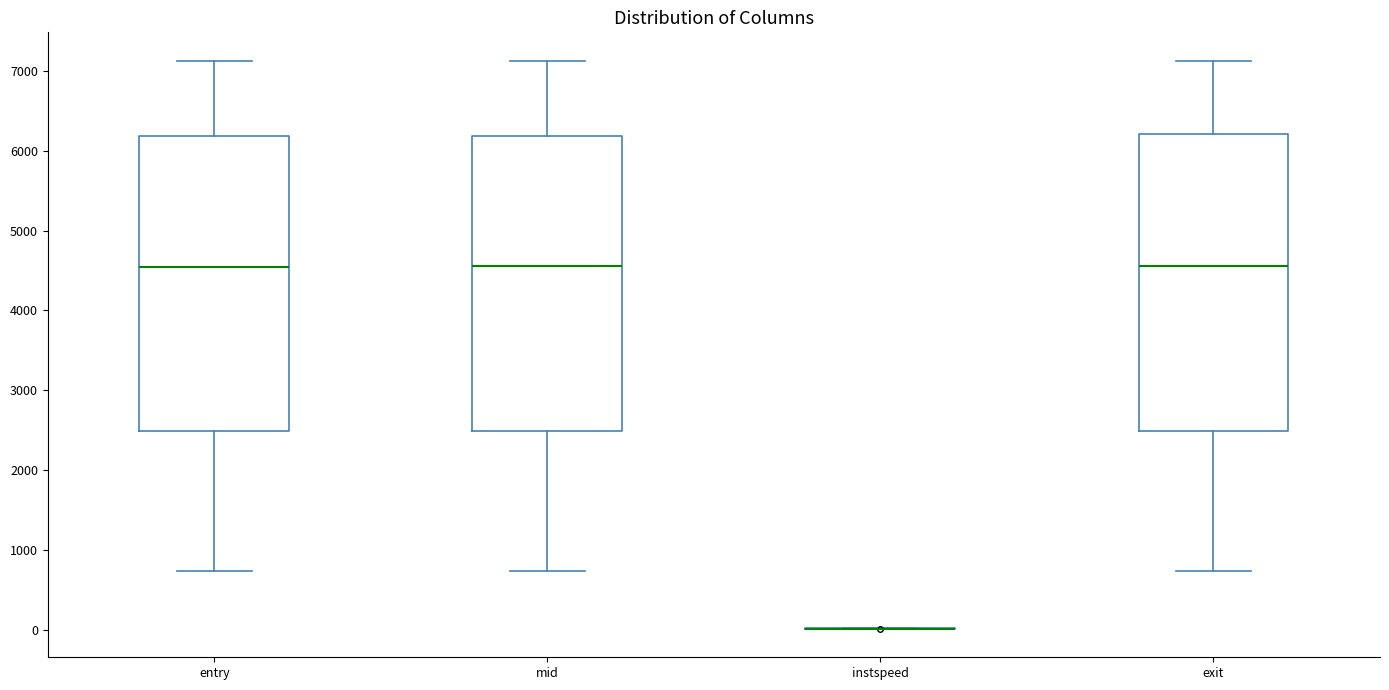

Where does the median line of the box for entry sit on the y-axis? The values are not printed on the chart, so give them approximately, as read against the axis.

4500